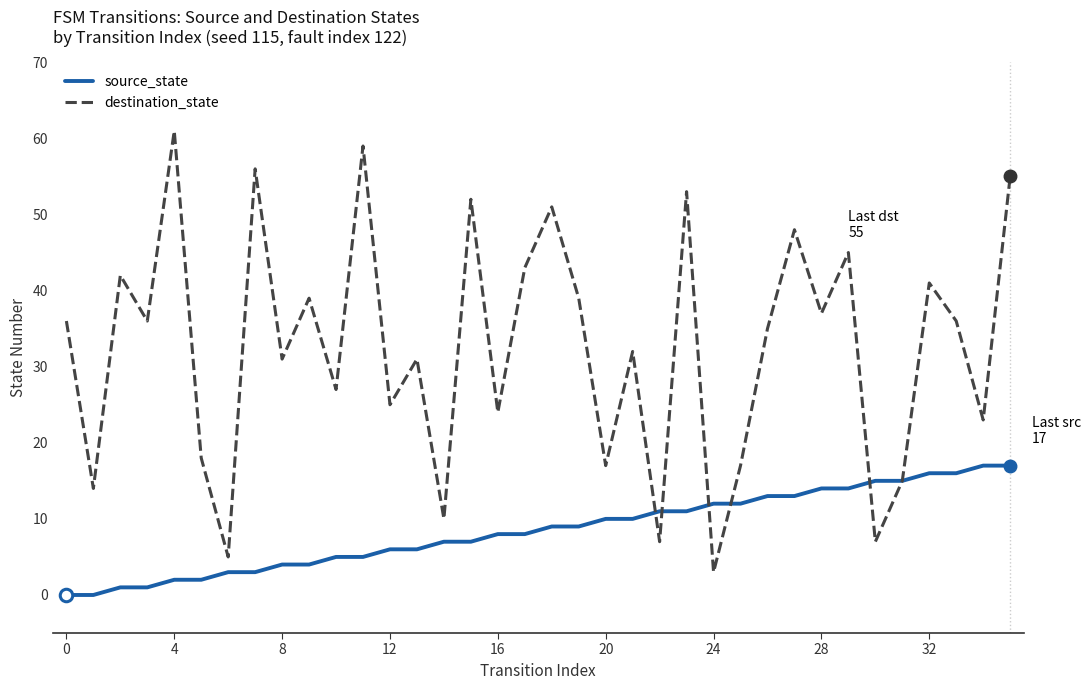

Rank the series by their maximum value, from lowest to highest.

source_state, destination_state